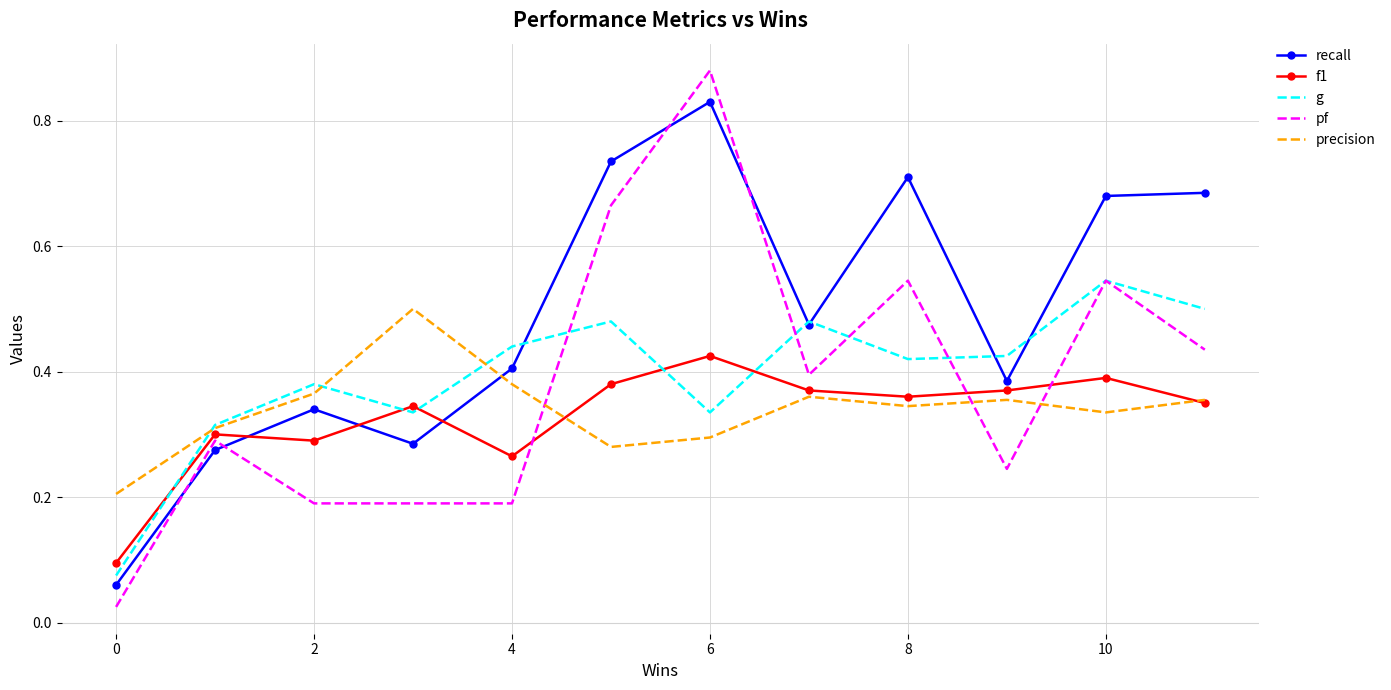

Which series has the largest total across all categories?

recall